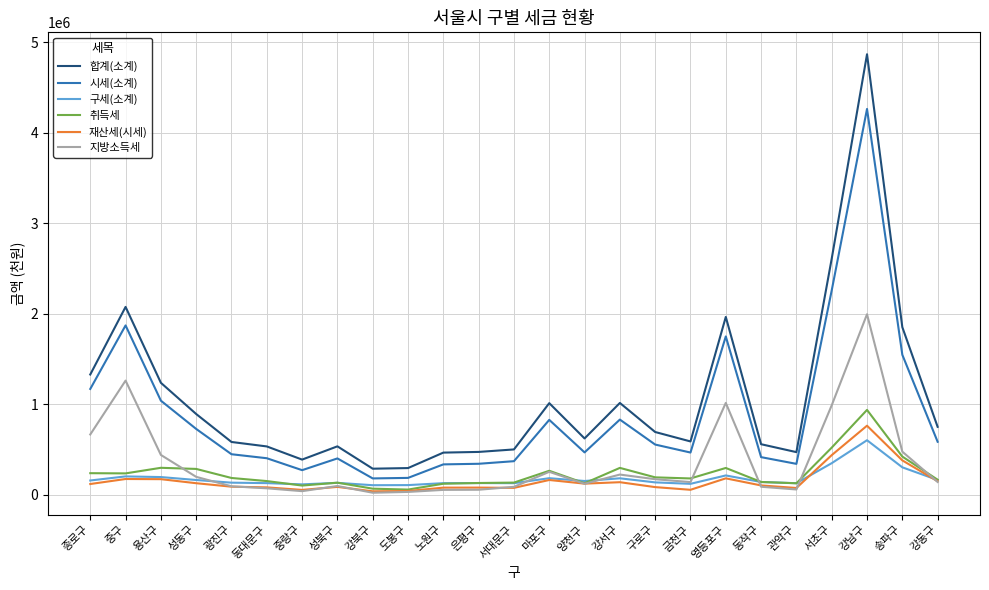

True or false: 합계(소계) and 재산세(시세) cross at least once.

False